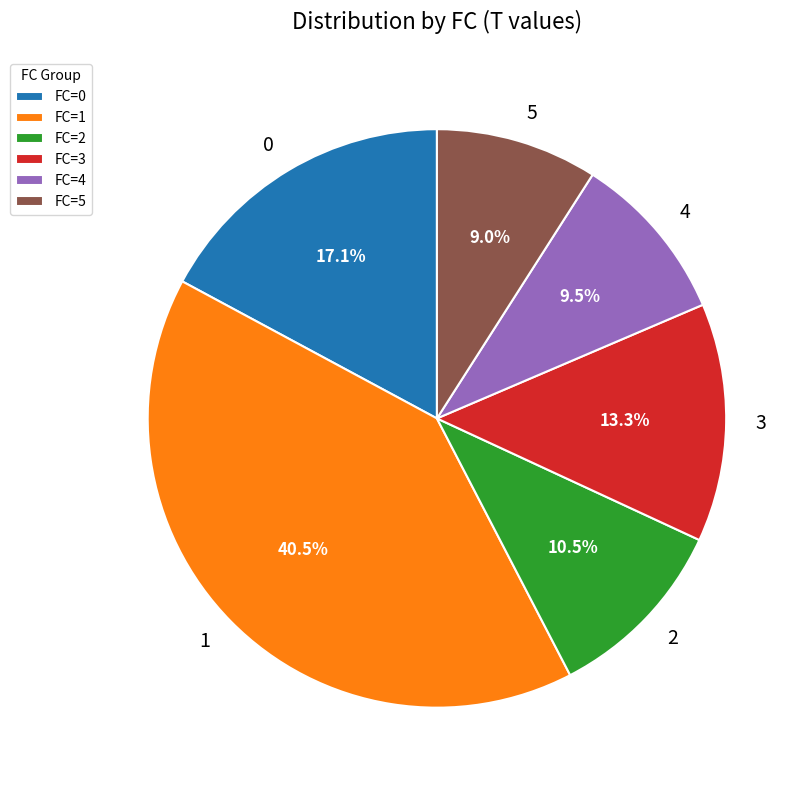

What is the ratio of the value at 2 to the value at 5?

1.2